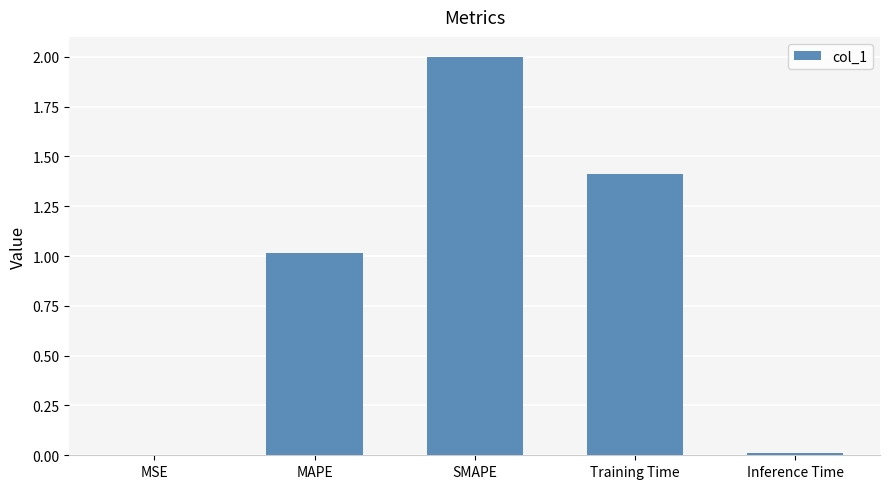

What is the sum of all values?

4.4